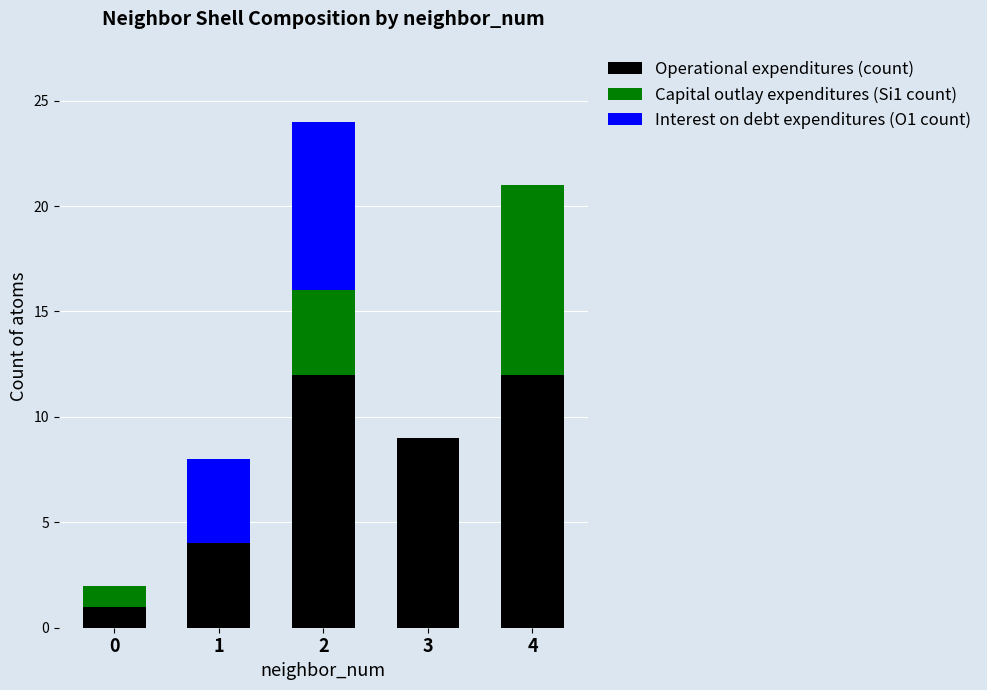

What is the total value across all series at 2?

24